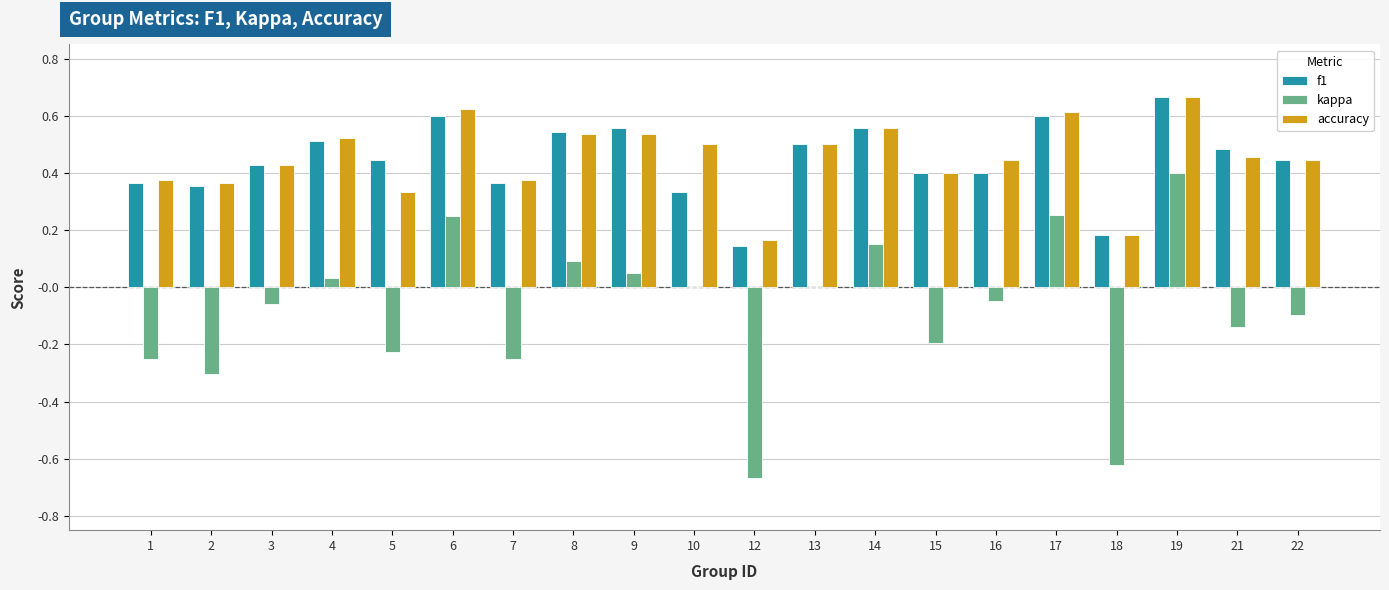

At which category is the sum across all series the highest?

19